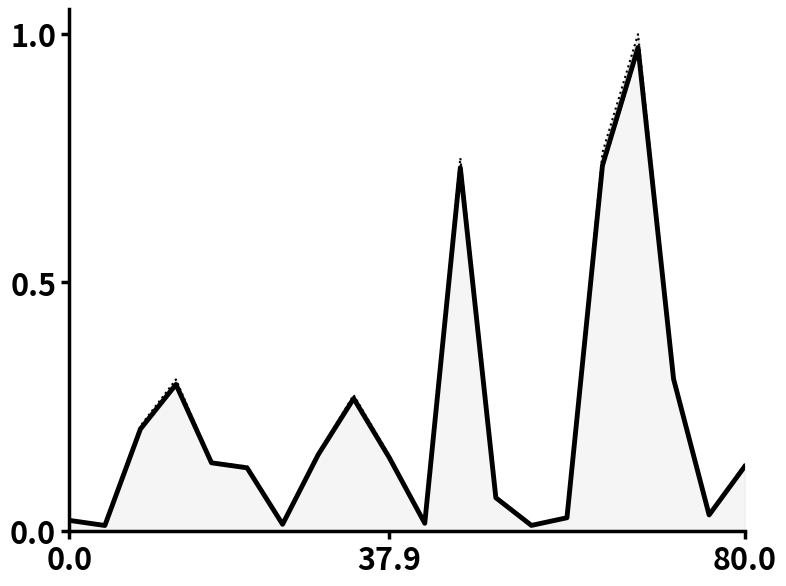

What is the label of the 11th point from the left?

10